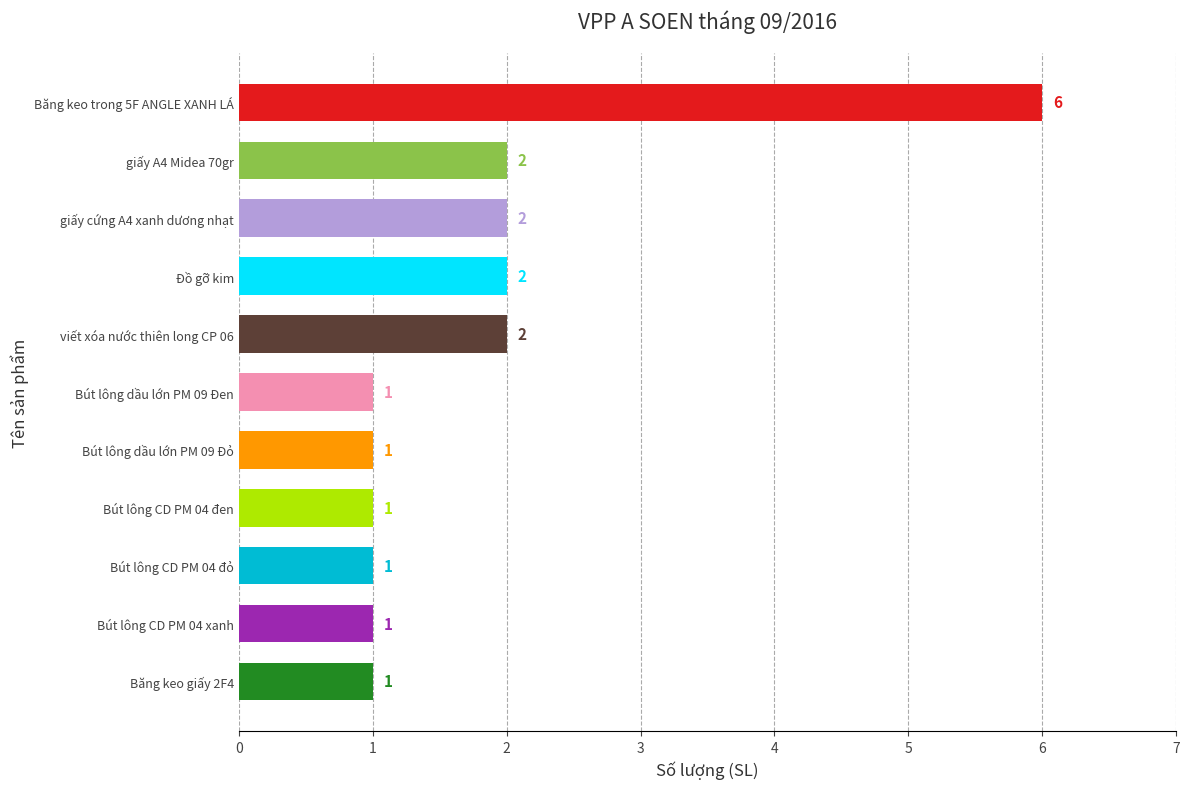

What is the difference between the second highest and minimum values?

1